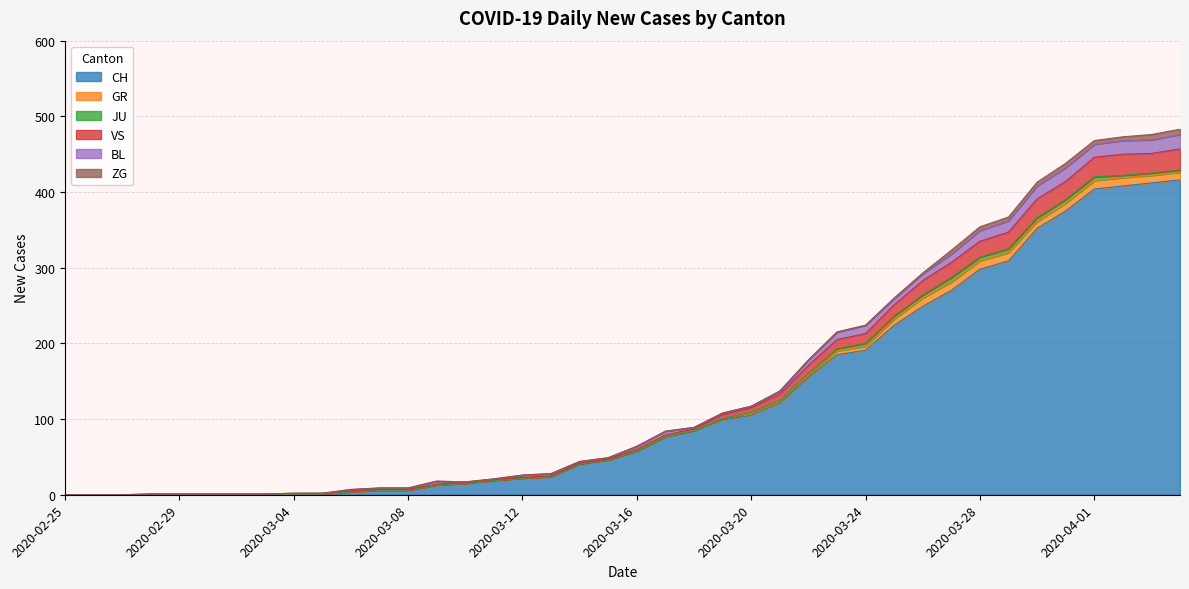

Does the chart display data point markers on the line(s)?

No